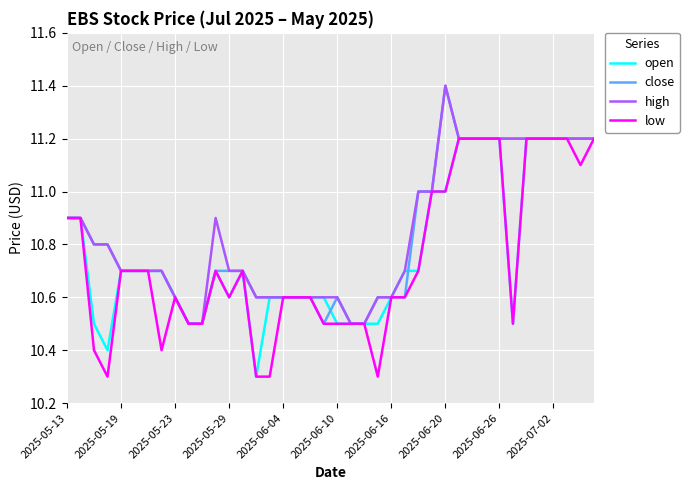

What is the greatest value displayed?

11.4